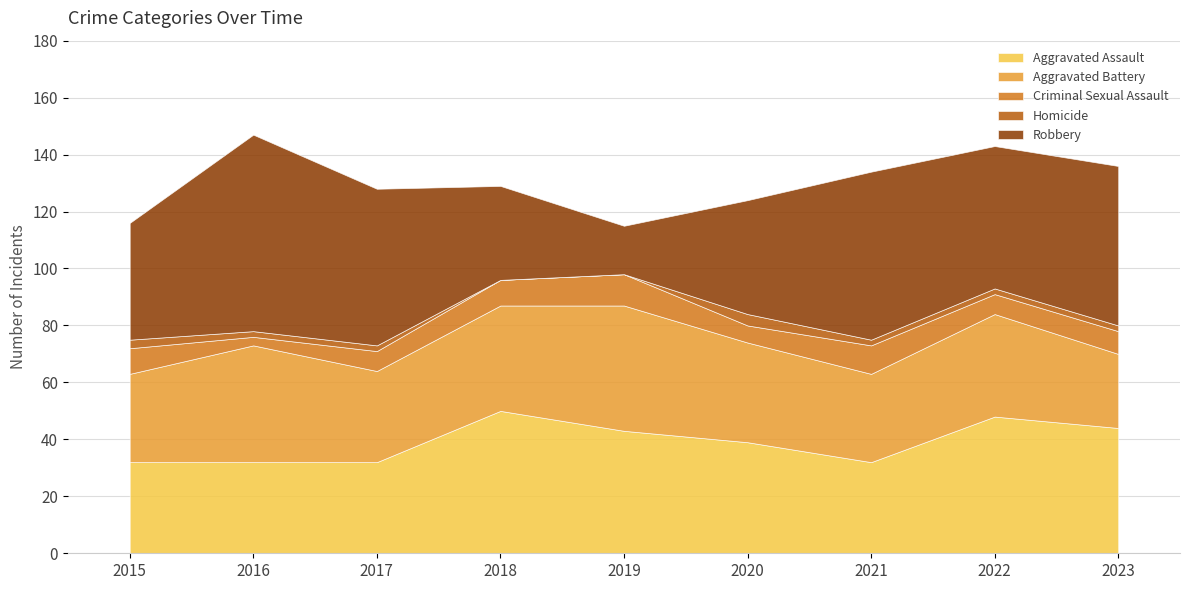

At which label does Criminal Sexual Assault first exceed 8?

2015